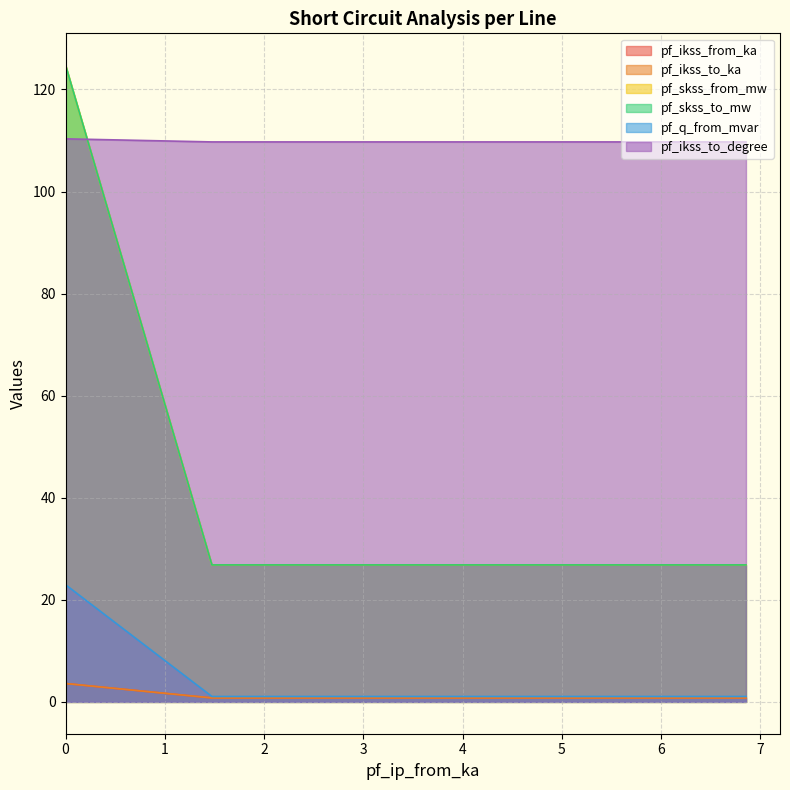

At which label does pf_ikss_to_degree reach its peak?

Line_0